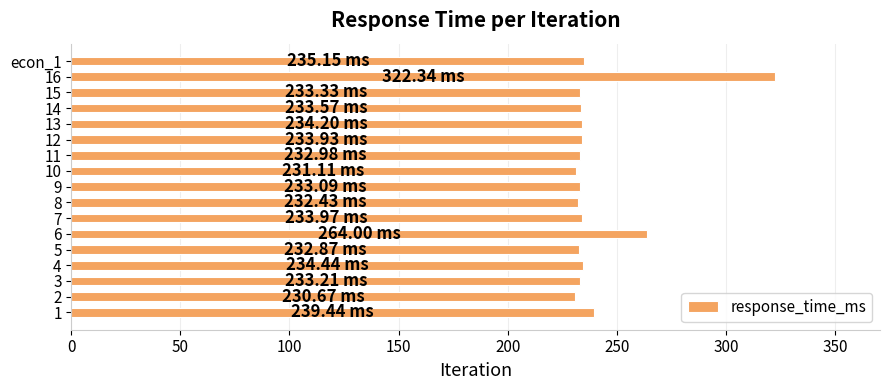

What is the difference between the maximum and minimum values?

91.7